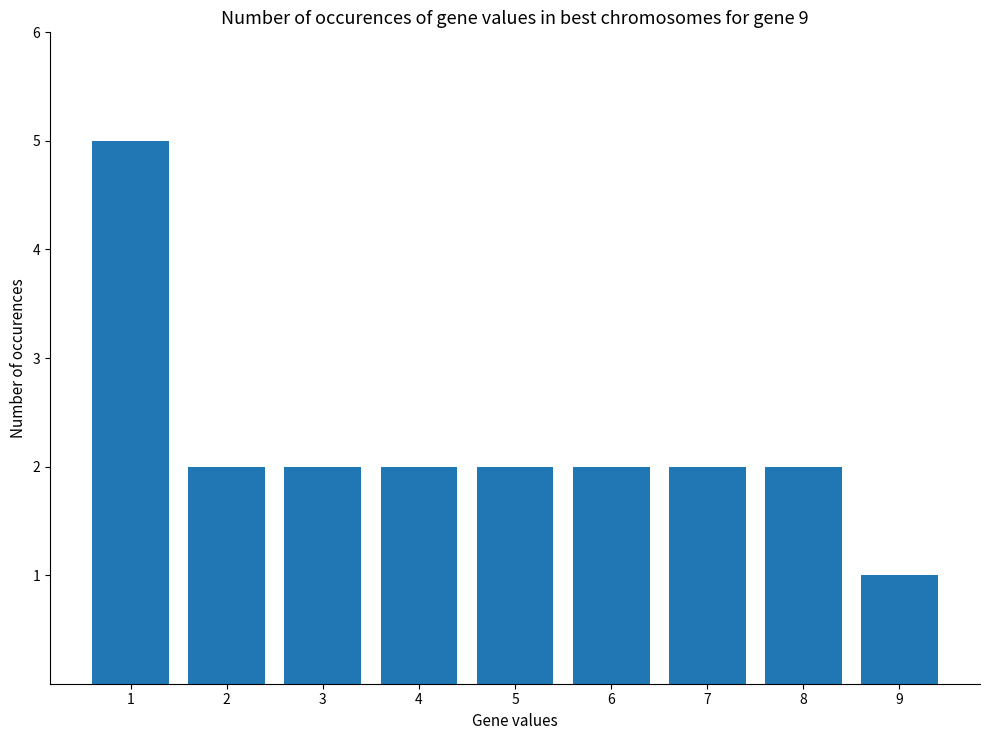

The chart shows a value of 1 at 3. True or false?

False